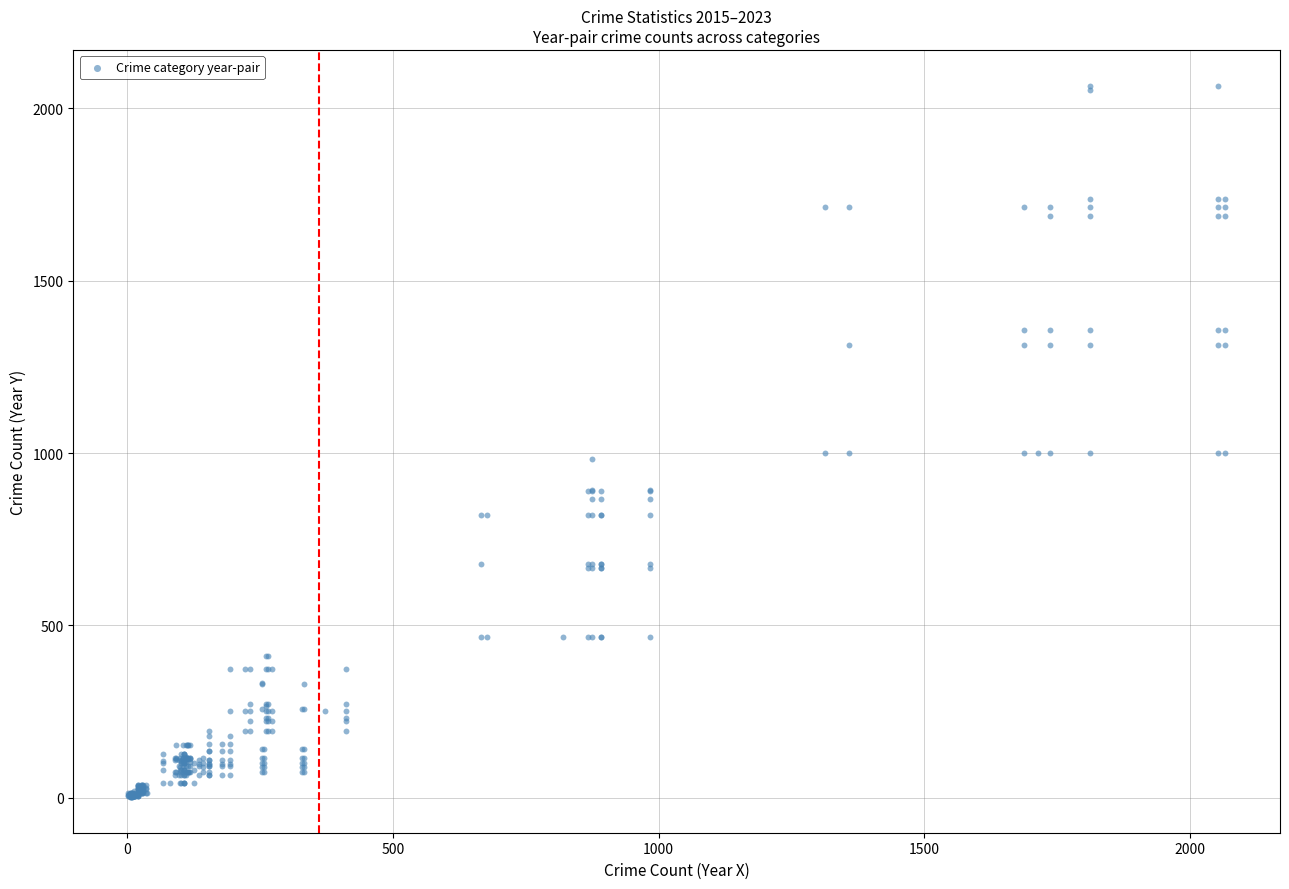

What is the range of X values (max minus min)?

2064